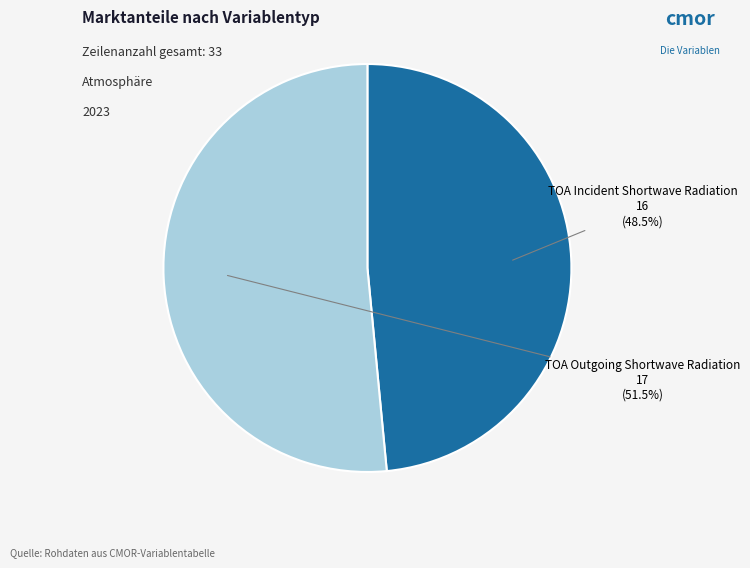

What portion of the pie excludes TOA Incident Shortwave Radiation?

51.5%